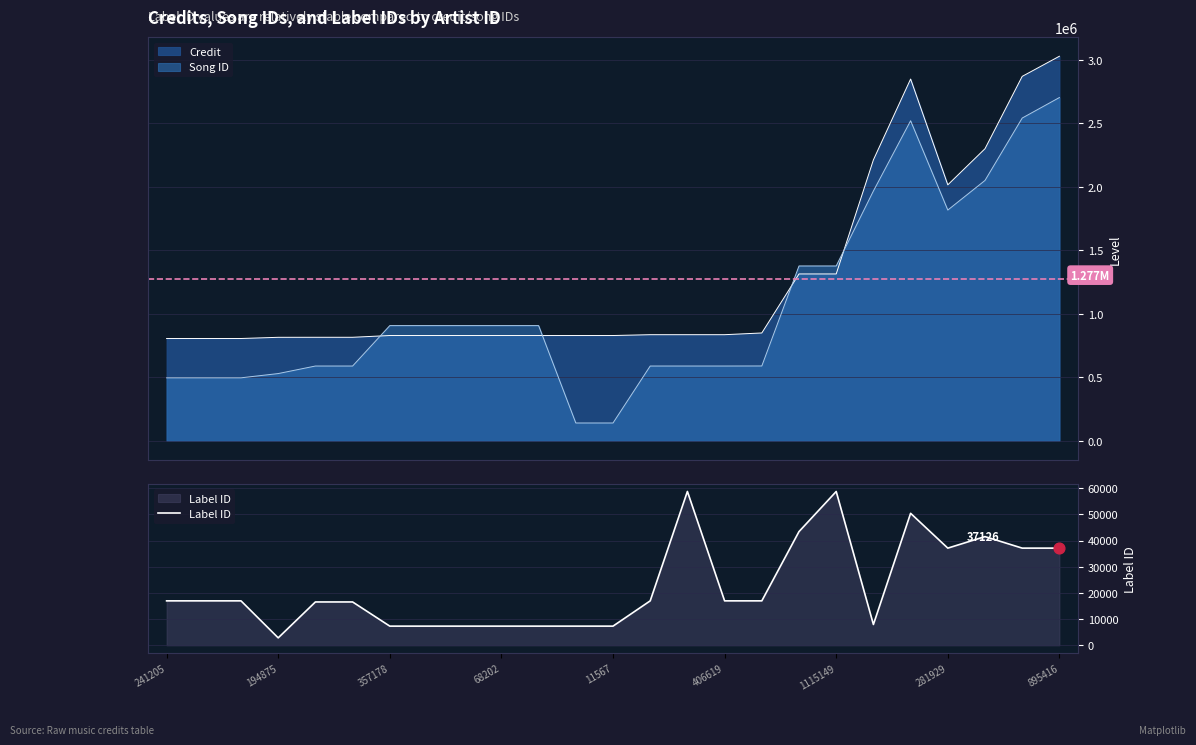

After their last crossing, which series has the higher values: Song ID or Credit?

Credit